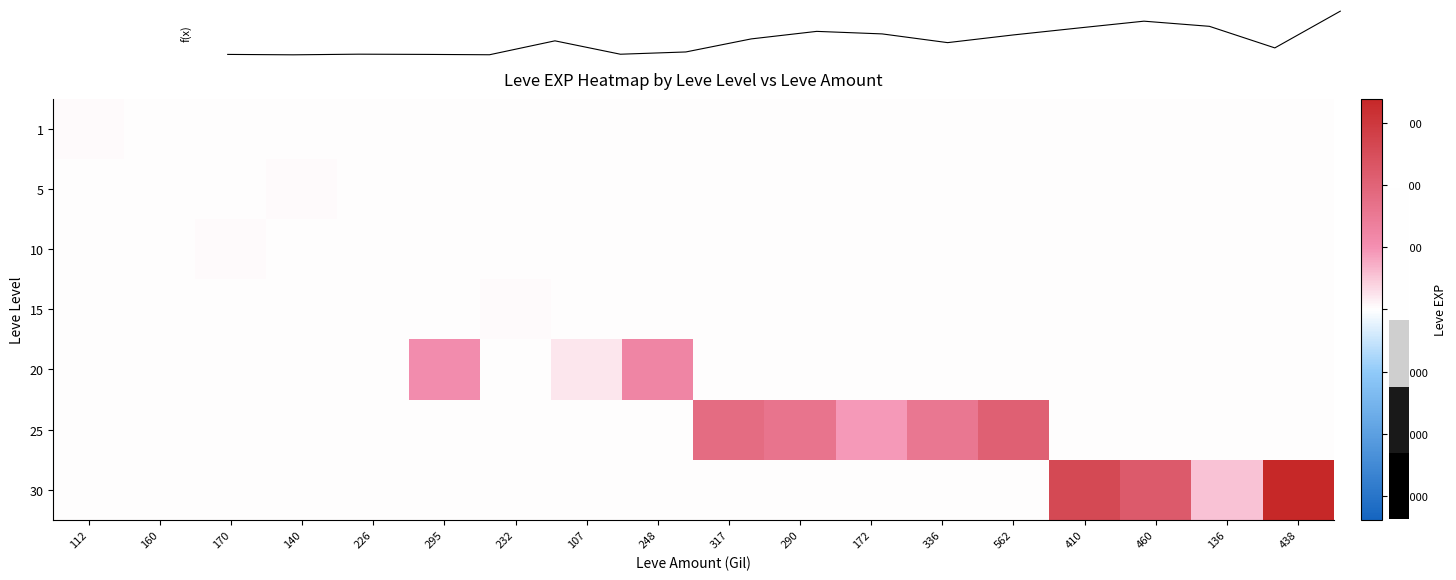

Rank the series by their maximum value, from highest to lowest.

30, 25, 20, 10, 15, 5, 1